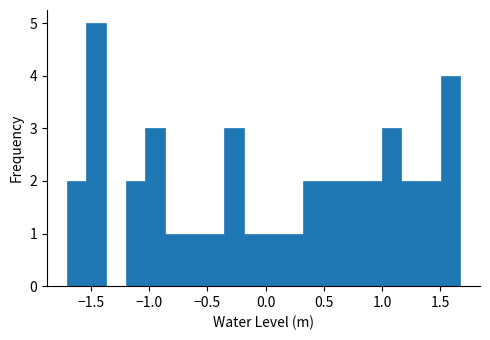

Around what value on the x-axis is the tallest bar? Give the approximate position of its centre, as read against the axis.

-1.45